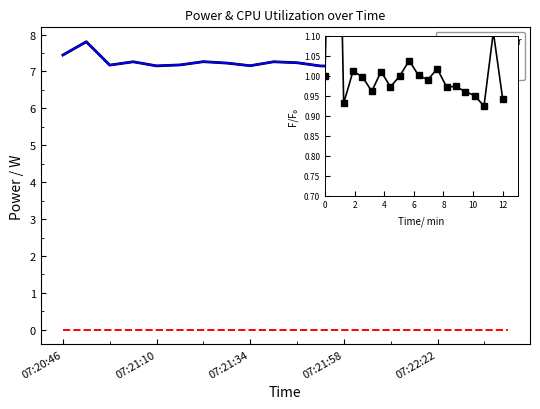

At how many categories does at least one series exceed 4?

20